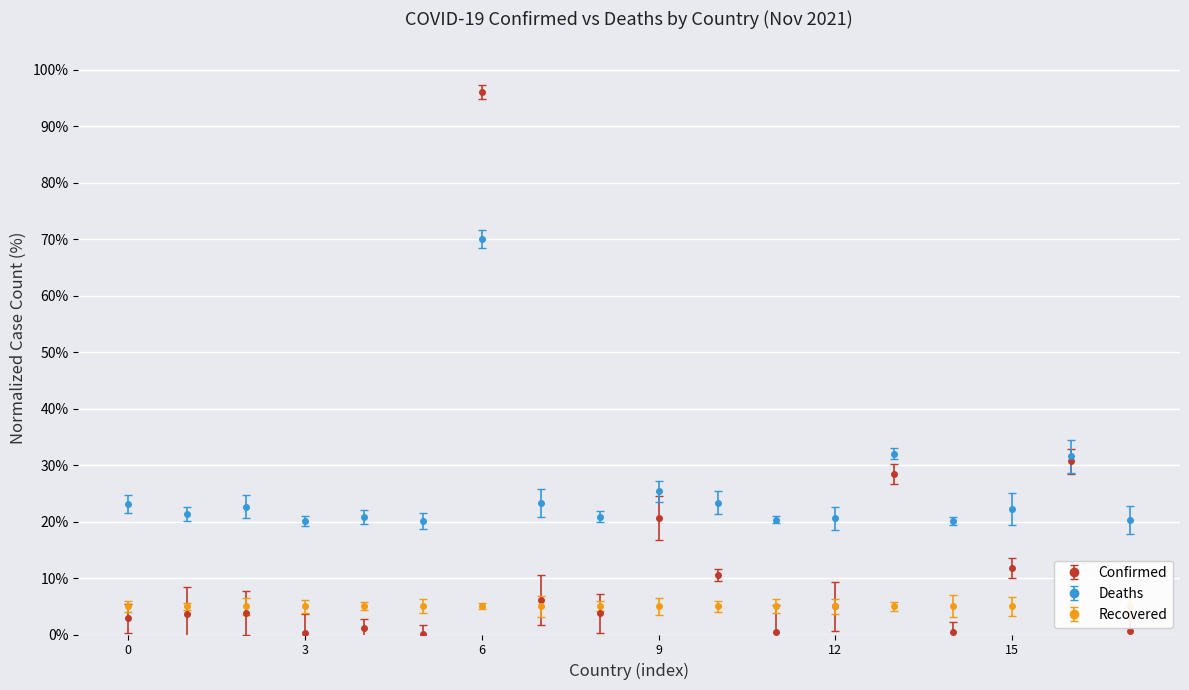

Reading left to right, transcribe all the data shown in this chart.

Confirmed: 2.8	3.6	3.8	0.3	1.2	0.1	96.0	6.1	3.7	20.6	10.6	0.4	5.0	28.4	0.4	11.8	30.7	0.5
Deaths: 23.1	21.3	22.6	20.1	20.7	20.1	70.0	23.2	20.9	25.3	23.4	20.3	20.6	32.0	20.1	22.2	31.5	20.2